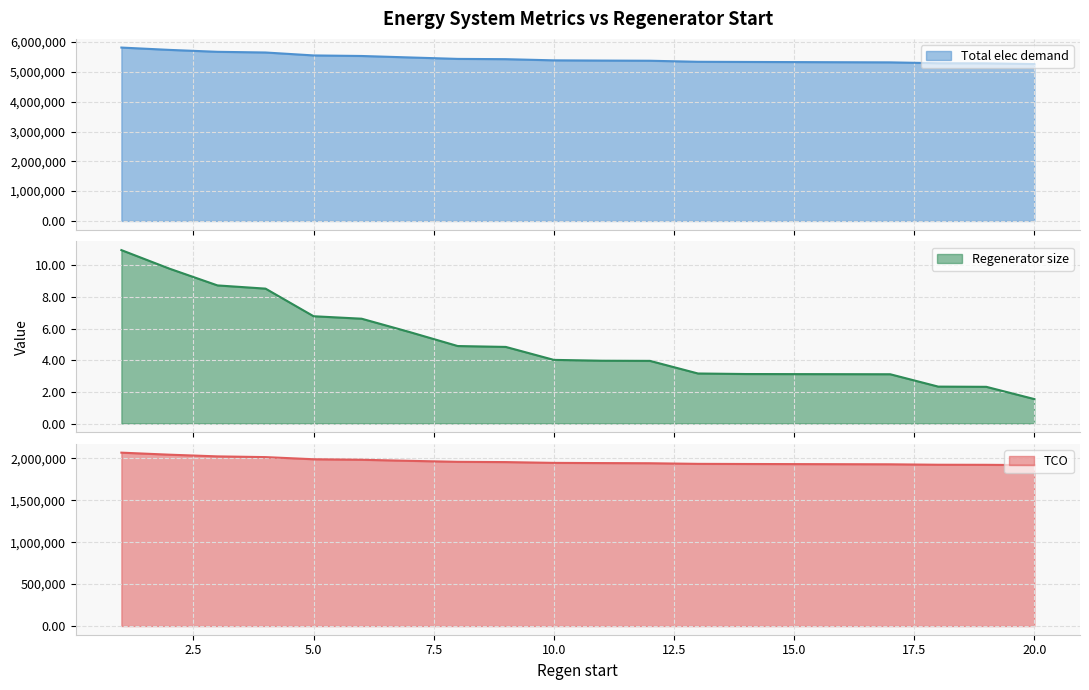

List the series in order of their peak value, lowest first.

Regenerator size, TCO, Total elec demand